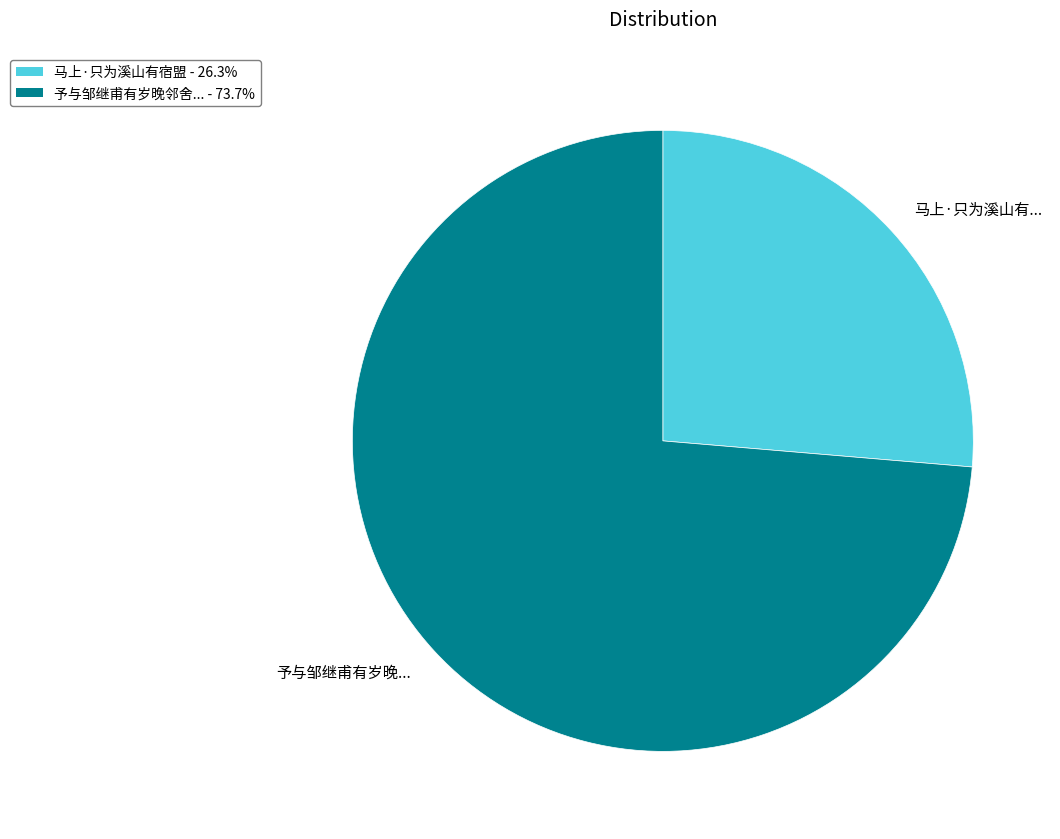

Combined, do 予与邹继甫有岁晚... and 马上·只为溪山有... account for over 50%?

Yes